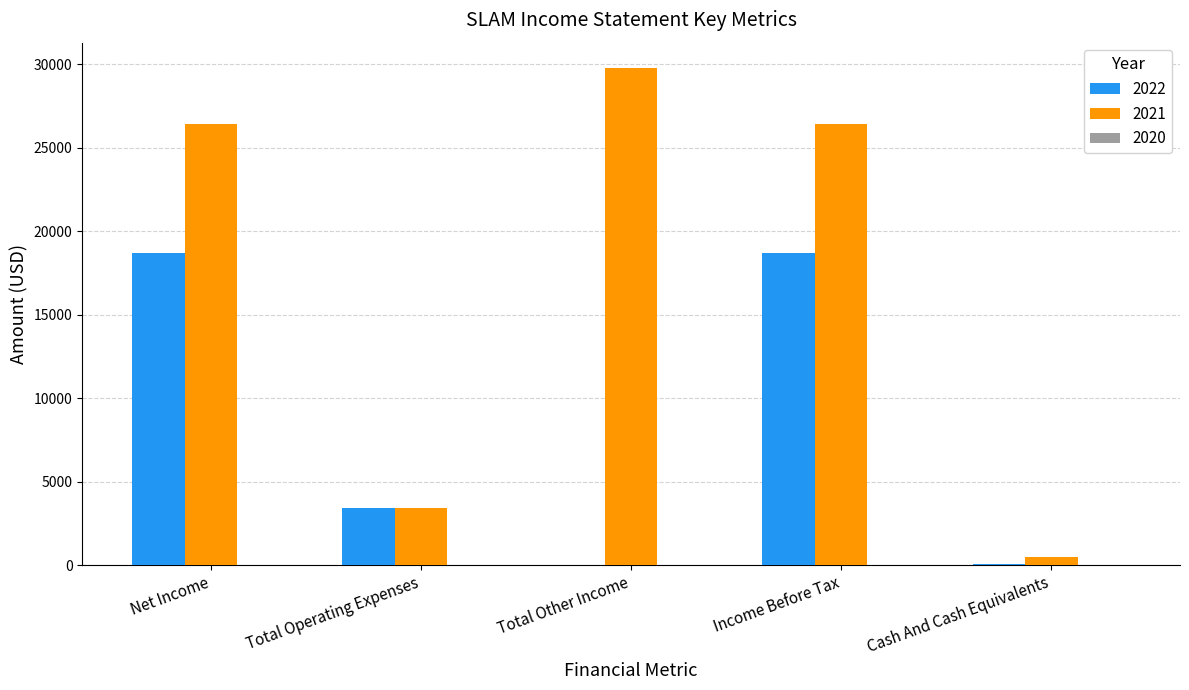

What is the maximum value shown in the chart?

29800